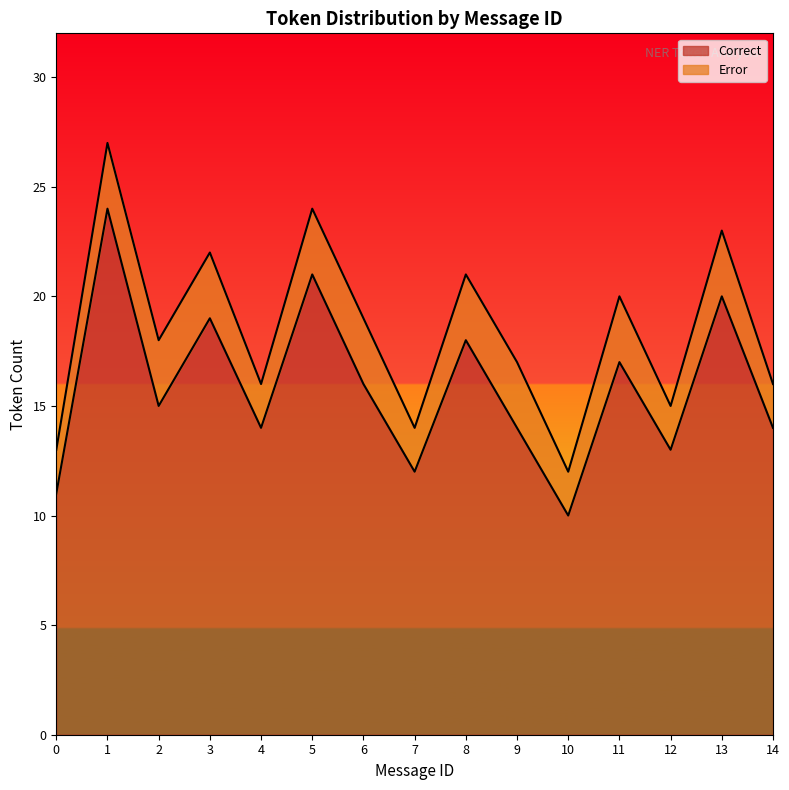

The value of Correct at 7 is 12. True or false?

True